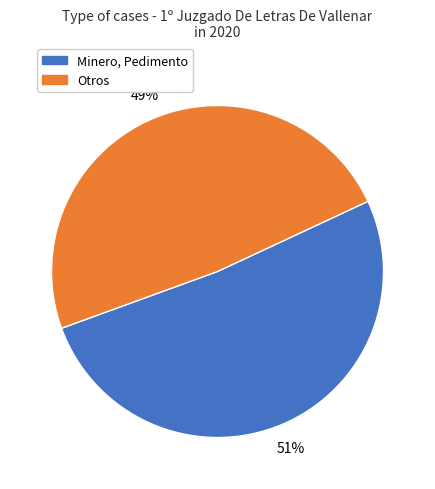

Which slice is the largest?

Minero, Pedimento